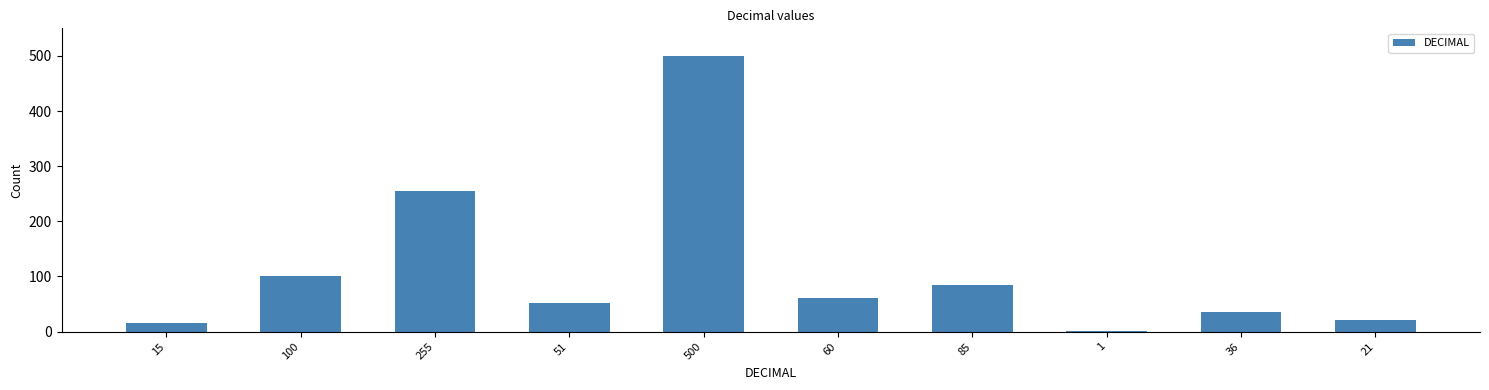

What is the sum of all values?

1124